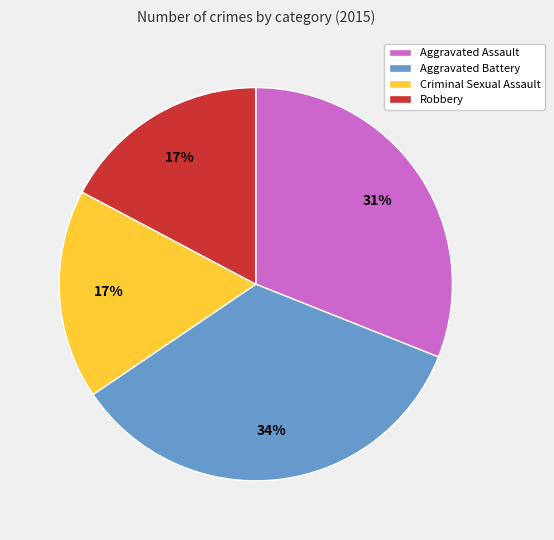

Is there a majority slice in this chart?

No